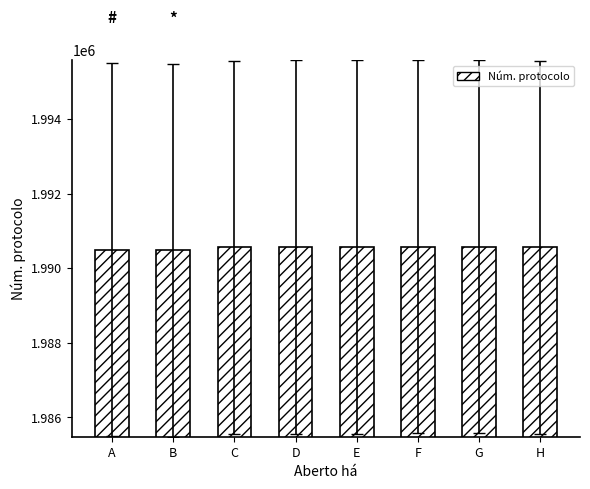

Count the number of categories in the chart.

8